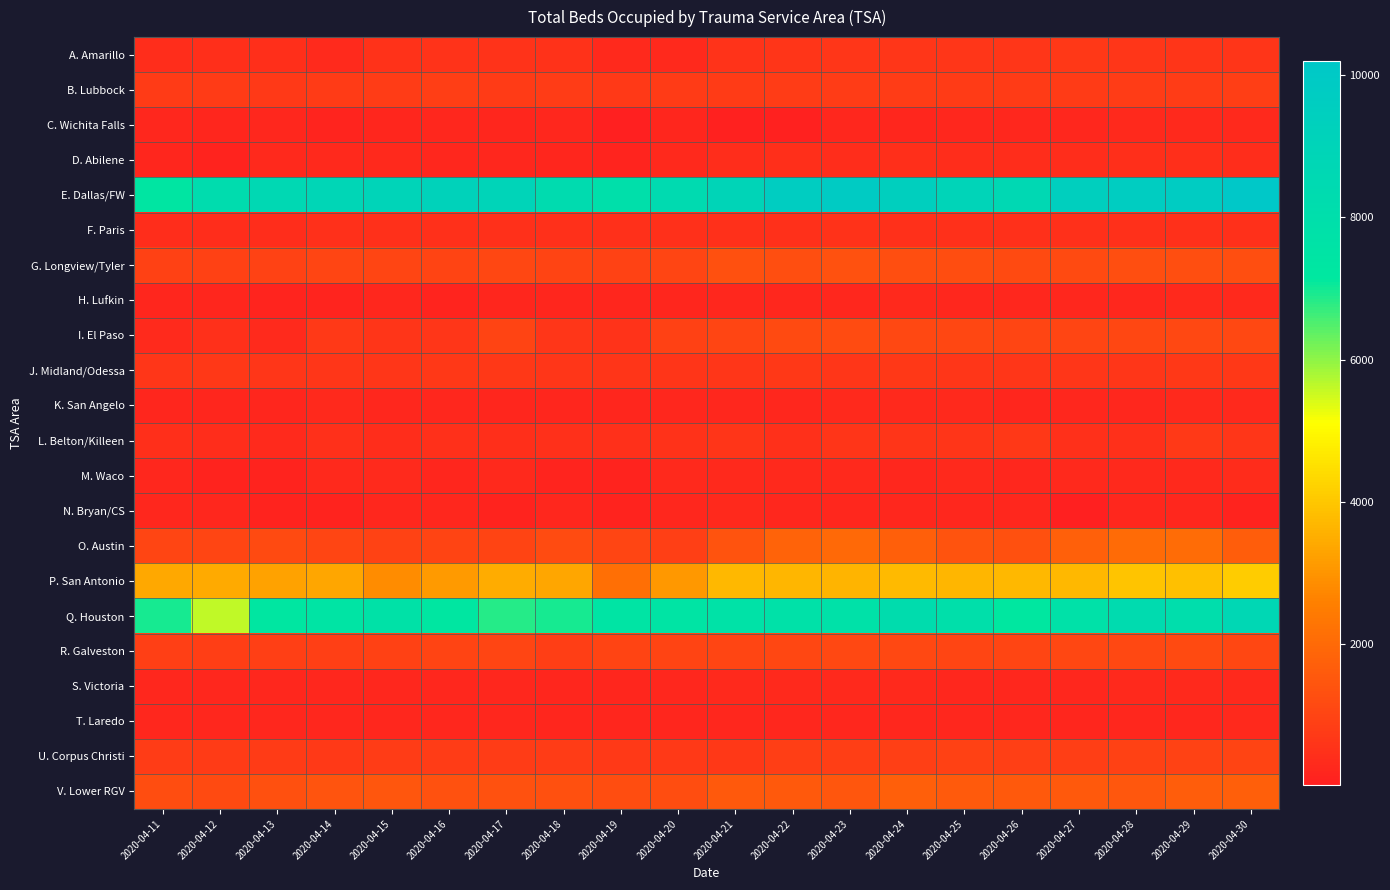

Which series has the largest range (max minus min)?

Q. Houston